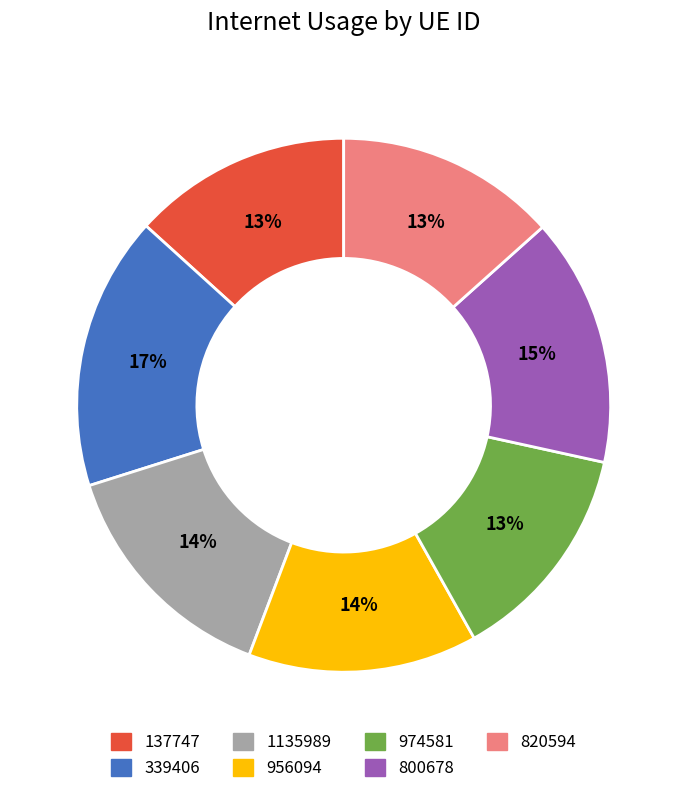

To the nearest percent, what is the average slice percentage?

14%